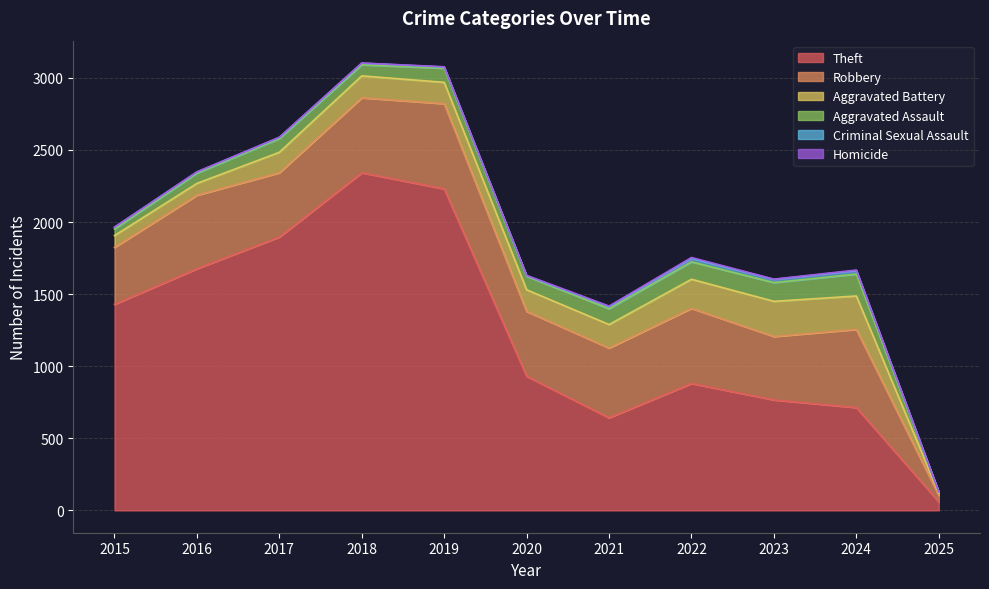

What are all the series names shown in the legend?

Theft, Robbery, Aggravated Battery, Aggravated Assault, Criminal Sexual Assault, Homicide